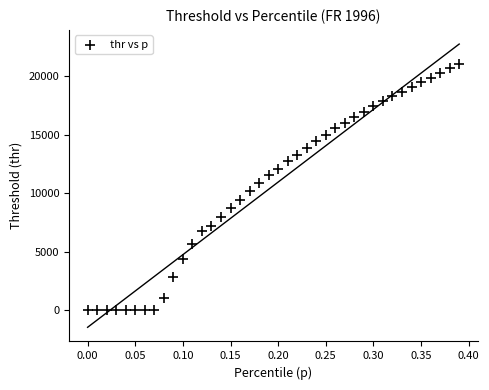

What is the range of Y values (max minus min)?

21026.8